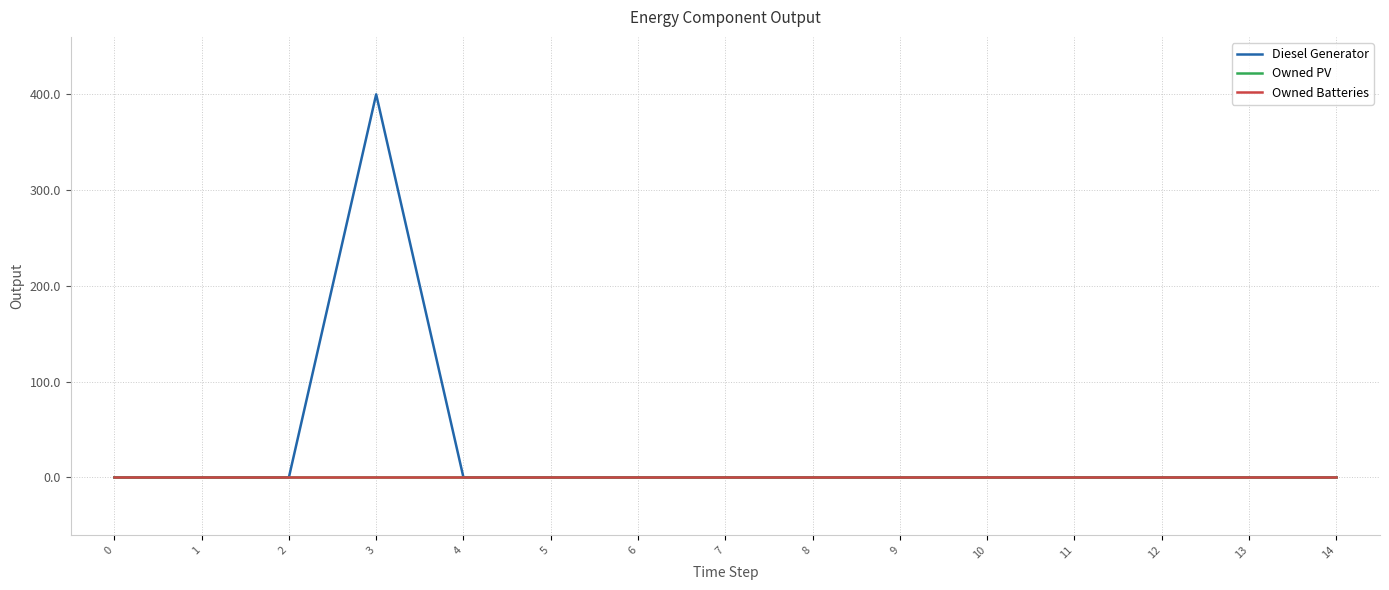

True or false: Owned Batteries and Diesel Generator intersect in this chart.

False